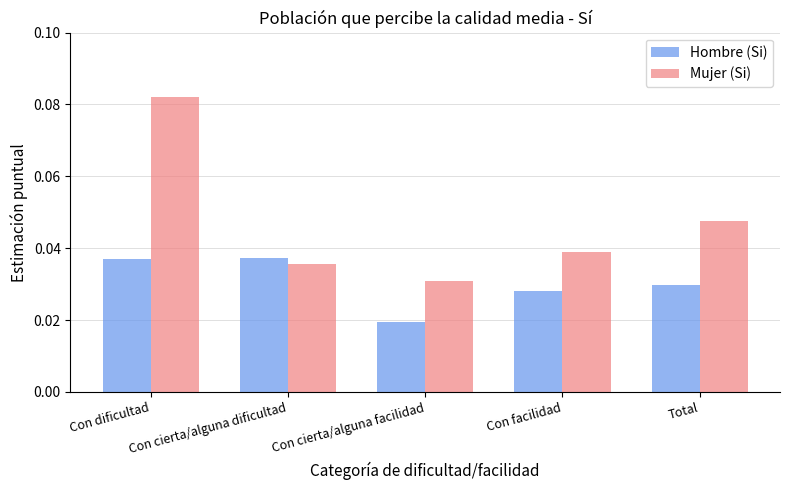

Which series changed the most between Con dificultad and Total?

Mujer (Si)